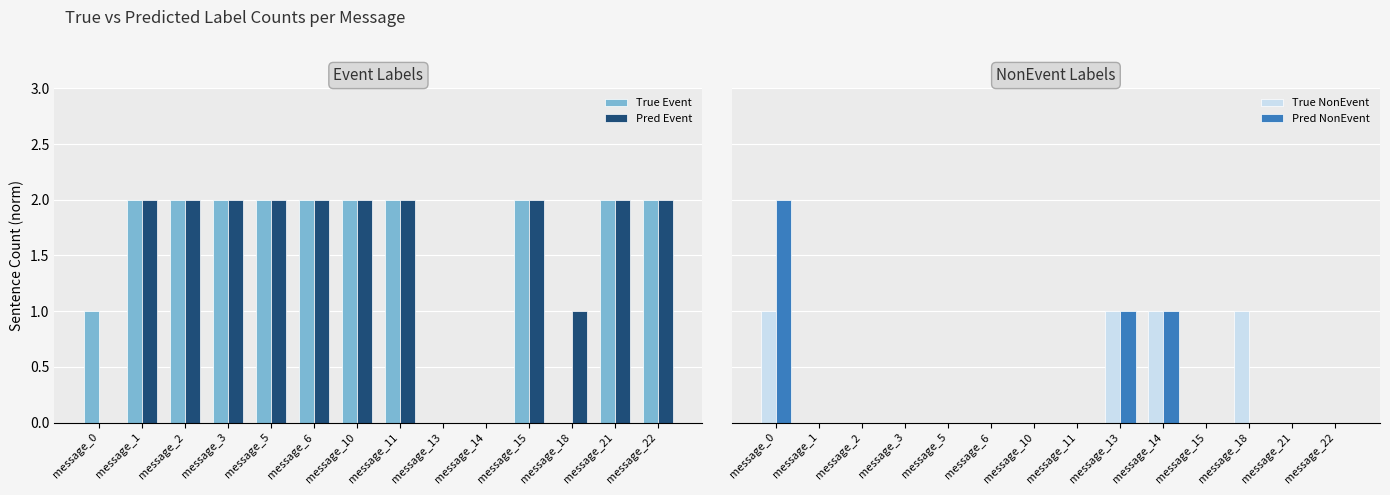

At which category does the chart reach its peak across all series?

message_1